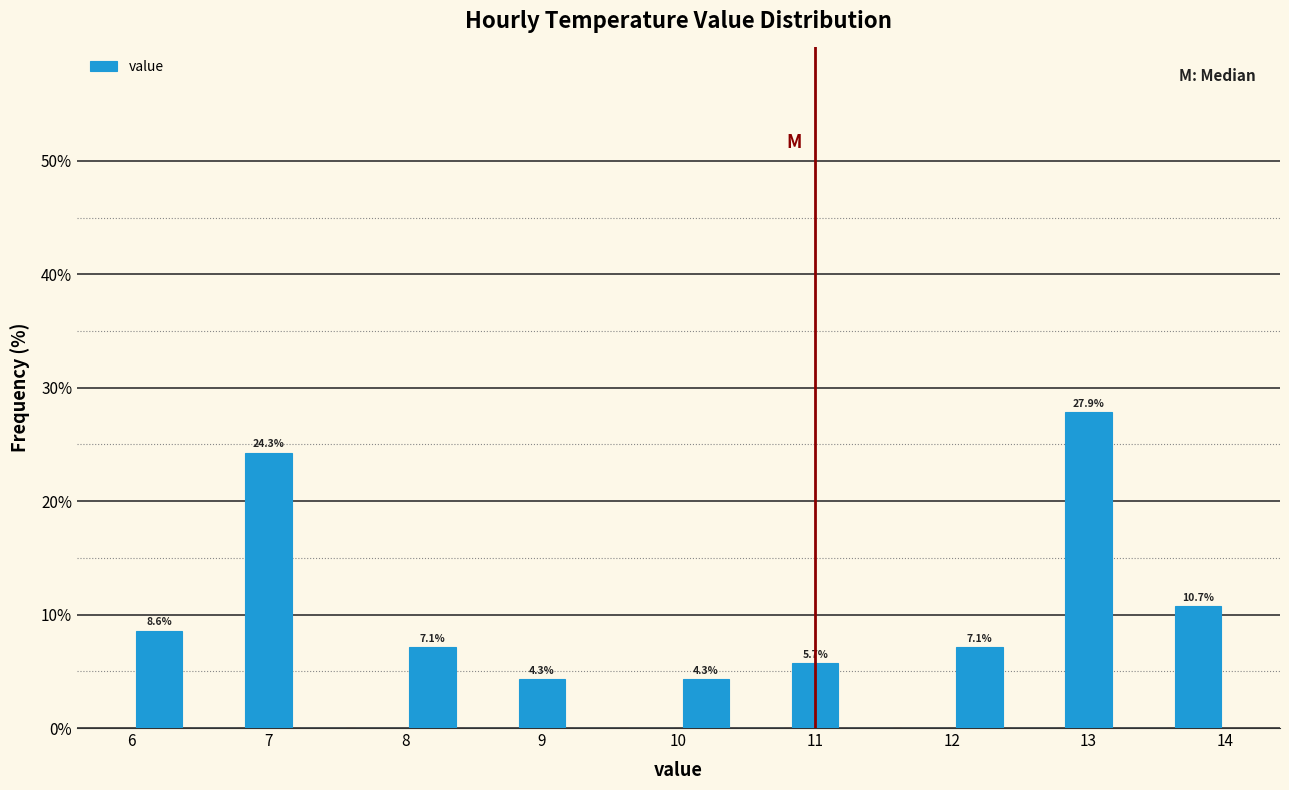

Which range on the x-axis has the tallest bar?

12.8 to 13.2